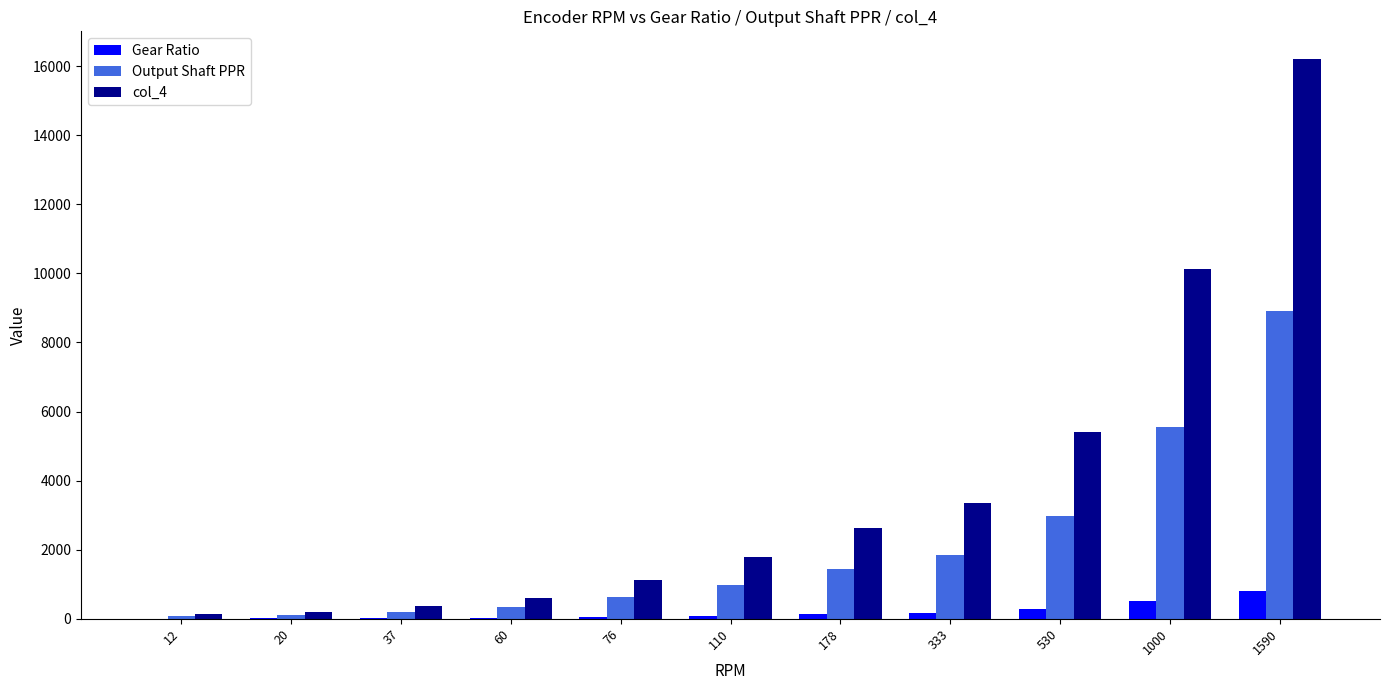

The value of Gear Ratio at 12 is 6.3. True or false?

True